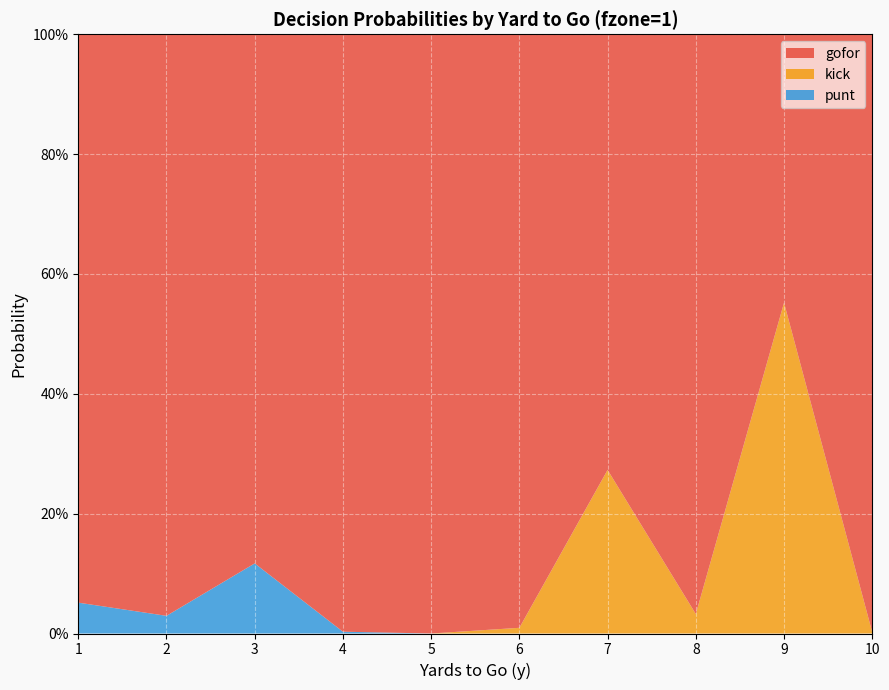

Reading right to left, what are all the values shown in this chart?

gofor: 1.0	0.4	1.0	0.7	1.0	1.0	1.0	0.9	1.0	0.9
kick: 0.0	0.6	0.0	0.3	0.0	0.0	0.0	0.0	0.0	0.0
punt: 0.0	0.0	0.0	0.0	0.0	0.0	0.0	0.1	0.0	0.1